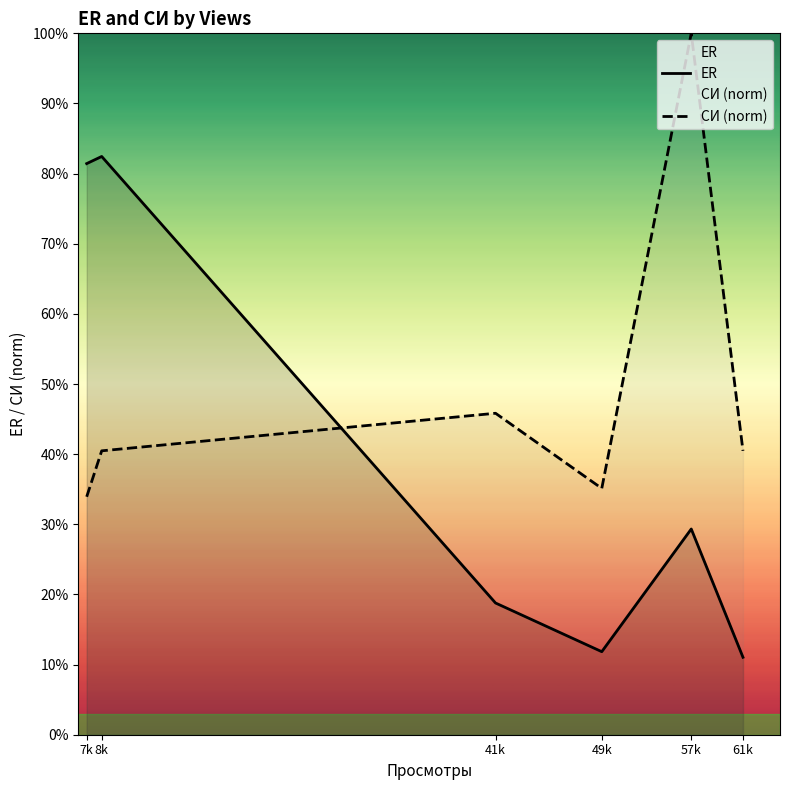

True or false: ER has more than 0 points higher than both neighbors.

True